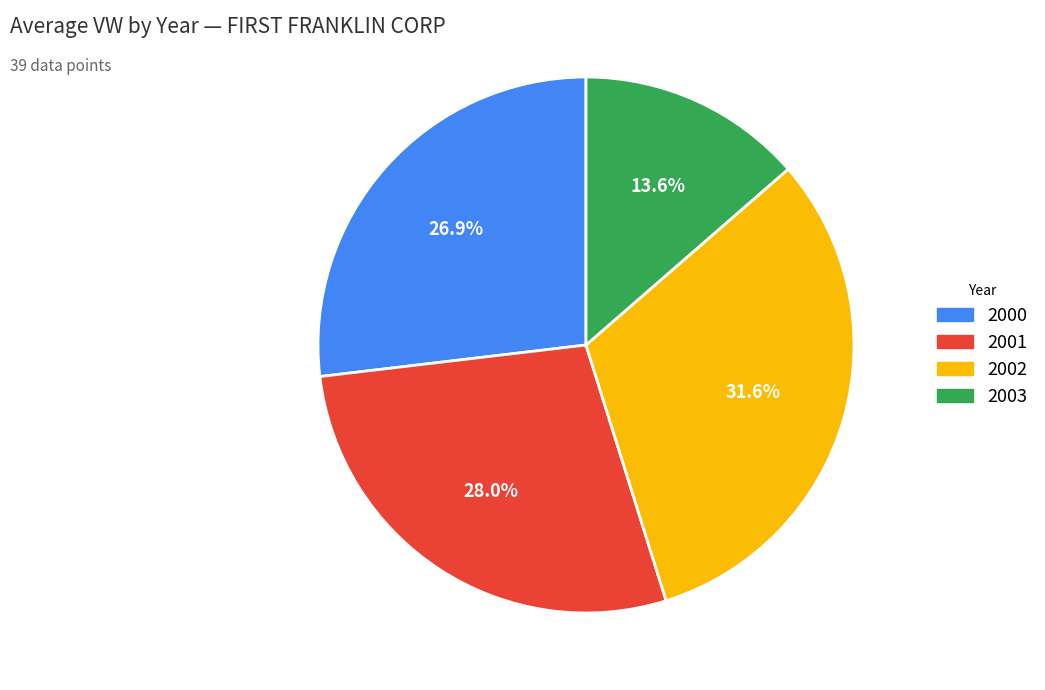

What portion of the pie excludes 2001?

72.0%